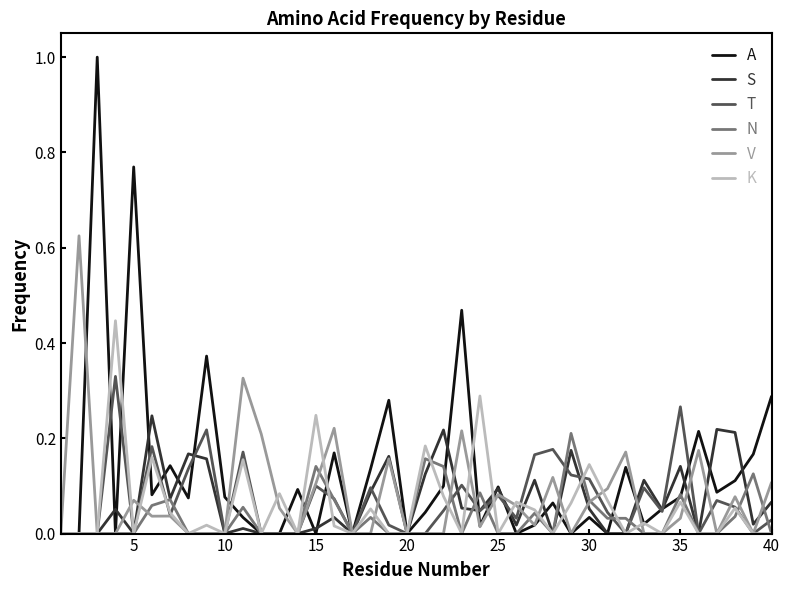

Does the chart display data point markers on the line(s)?

No